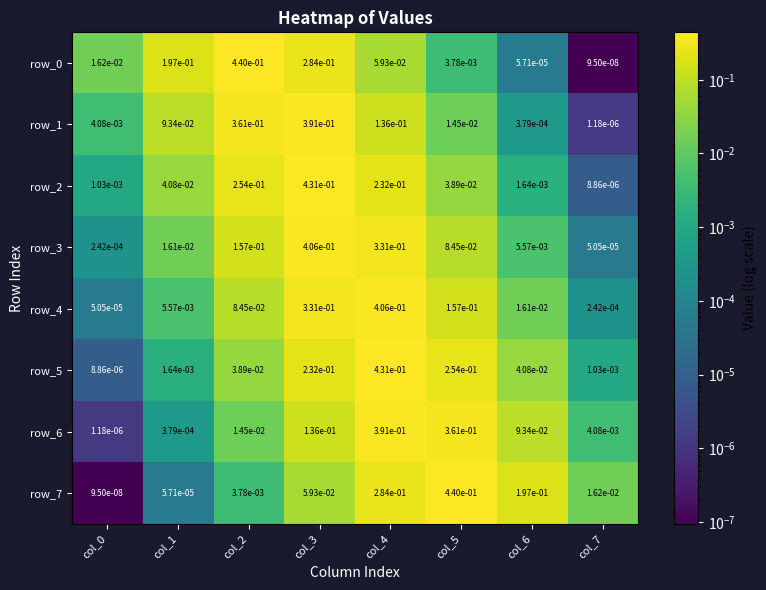

Is the value of row_2 at col_1 greater than the value of row_7 at col_3?

No